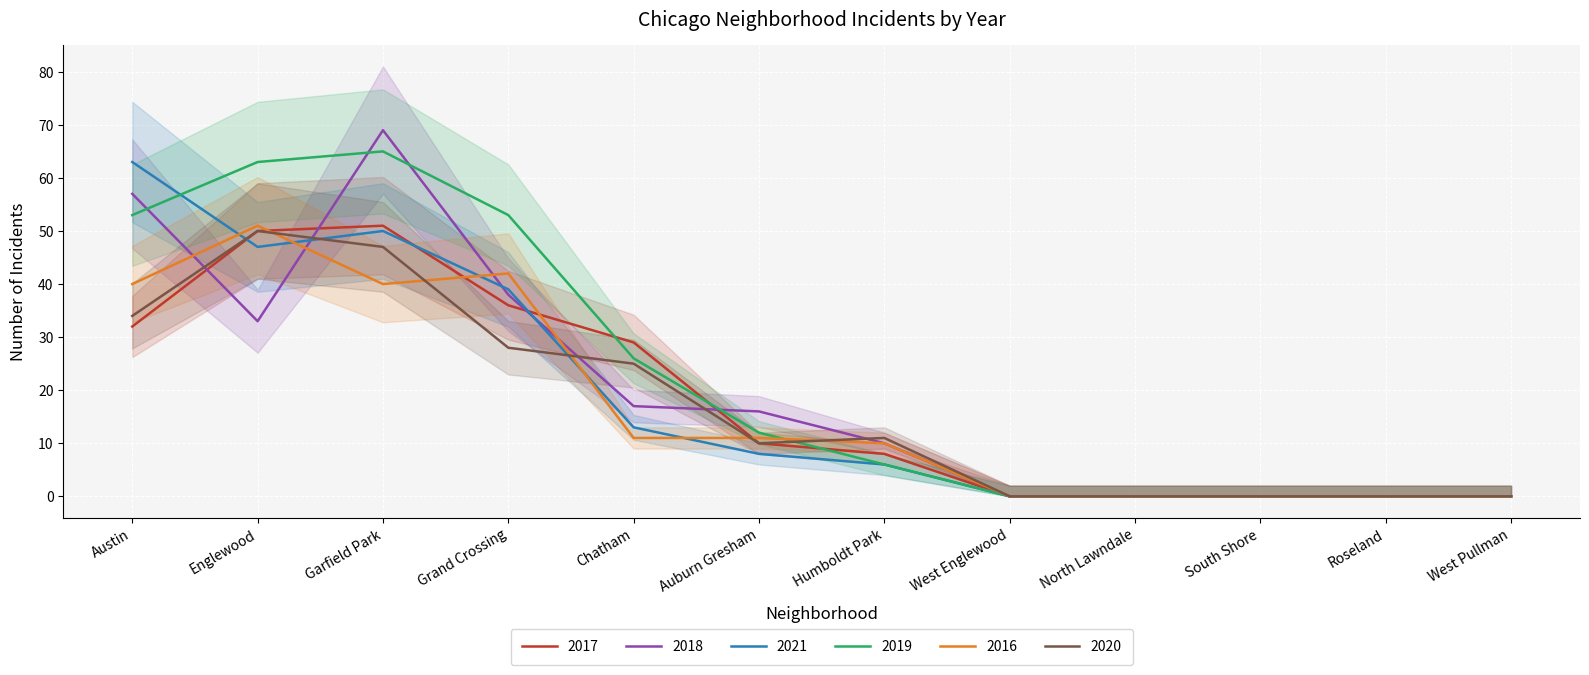

Is this an area chart (filled region under the line)?

No